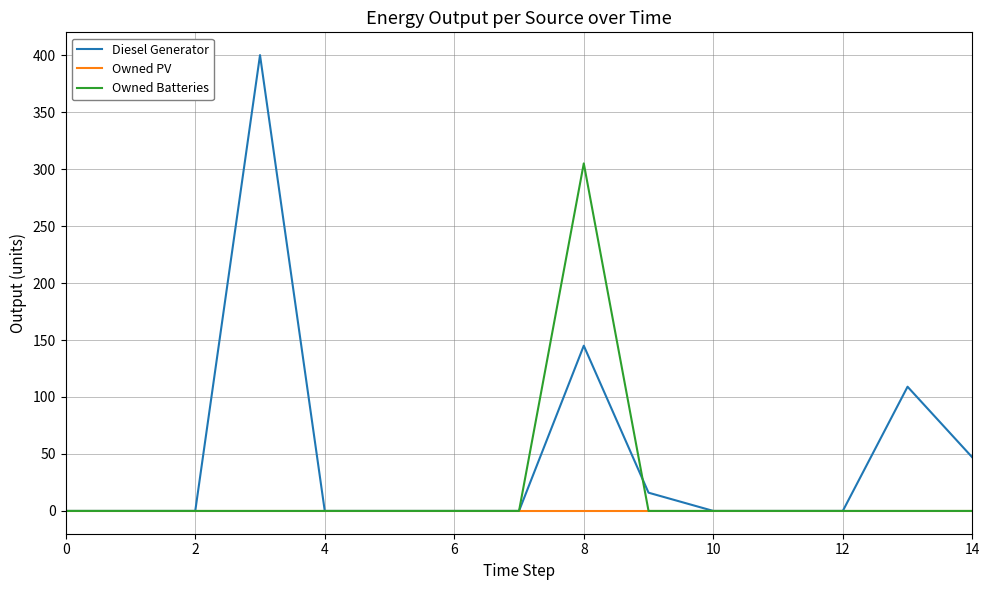

Rank the series by their average value, from highest to lowest.

Diesel Generator, Owned Batteries, Owned PV